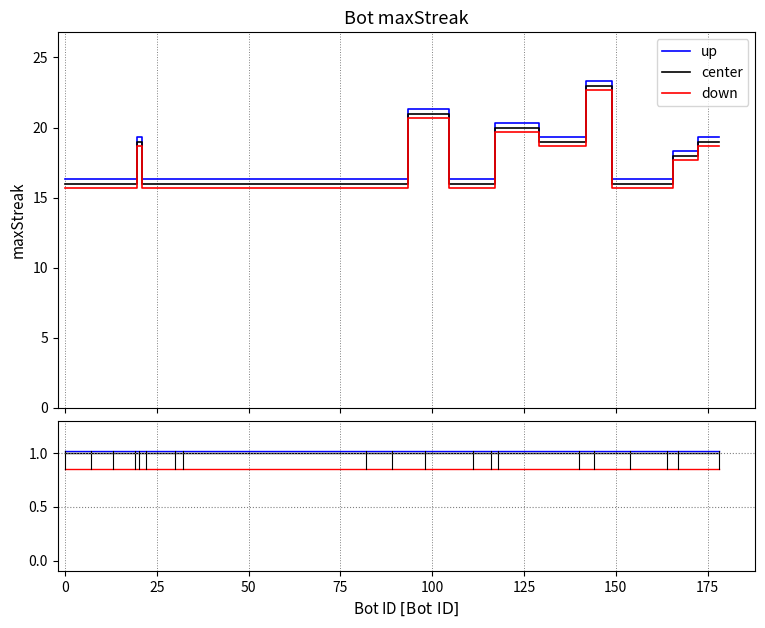

True or false: up and down intersect in this chart.

False